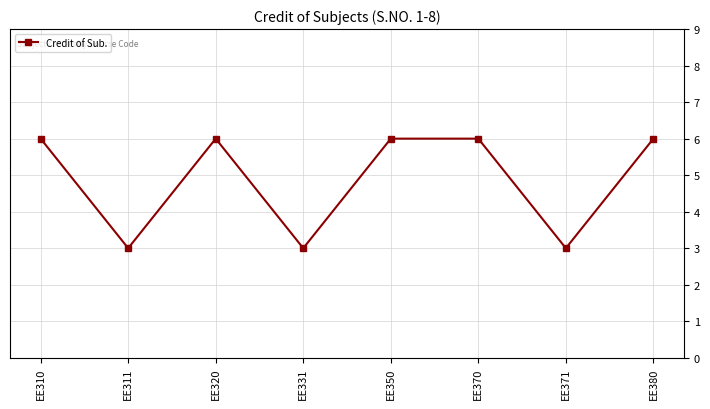

Count the values in the range 3 to 6.

8